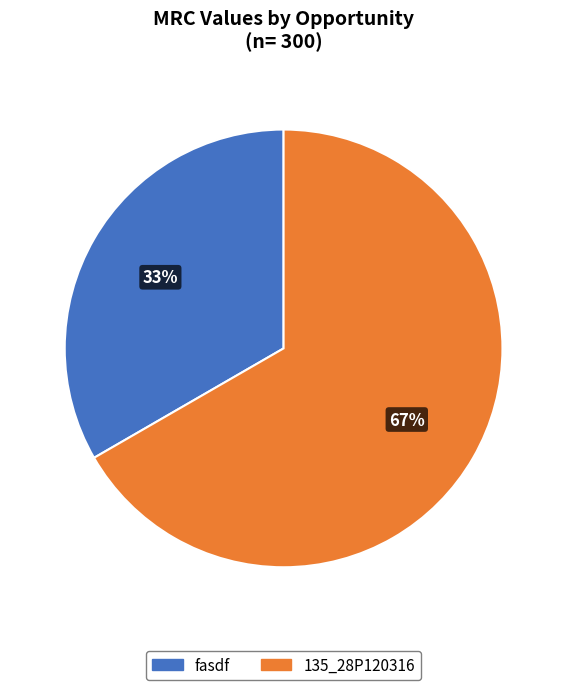

Is it true that 135_28P120316 is 67% of the pie?

True